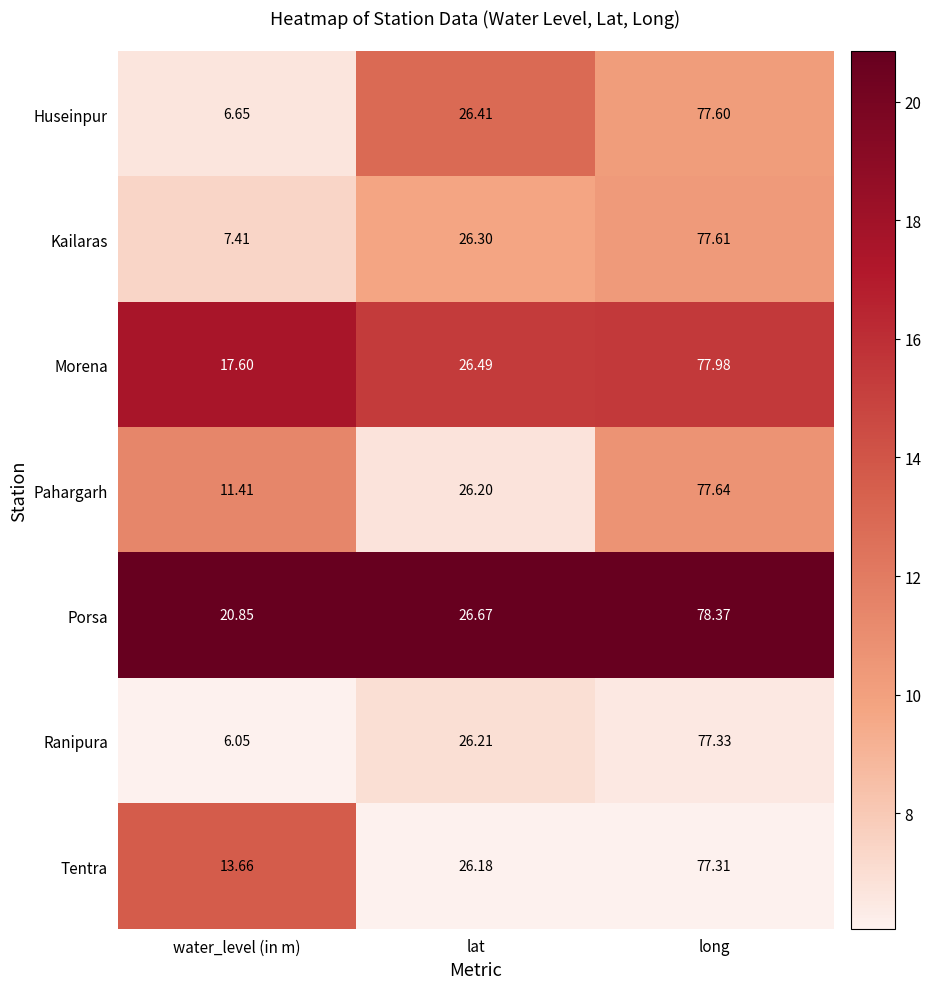

Which series has the widest spread of values?

Ranipura